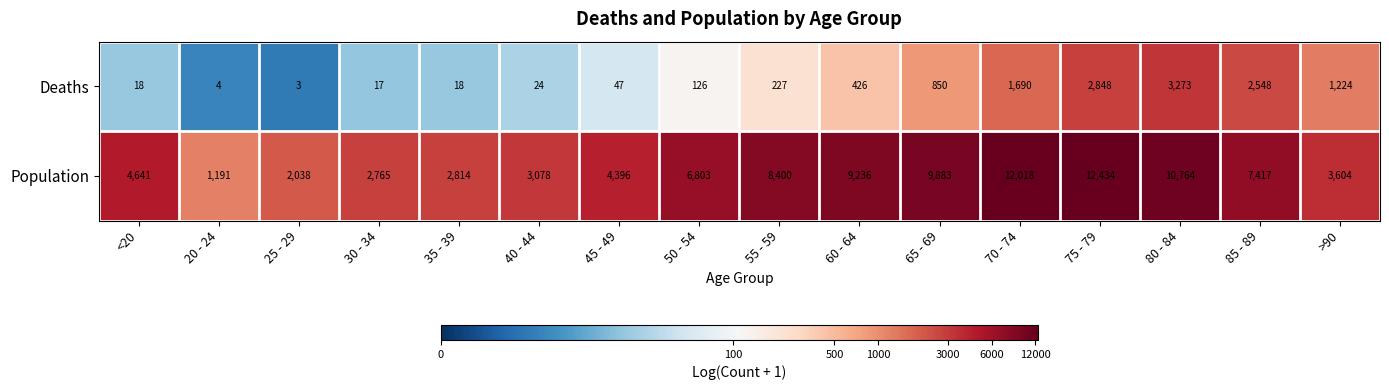

What is the spread (max minus min) of values at 20 - 24?

1187